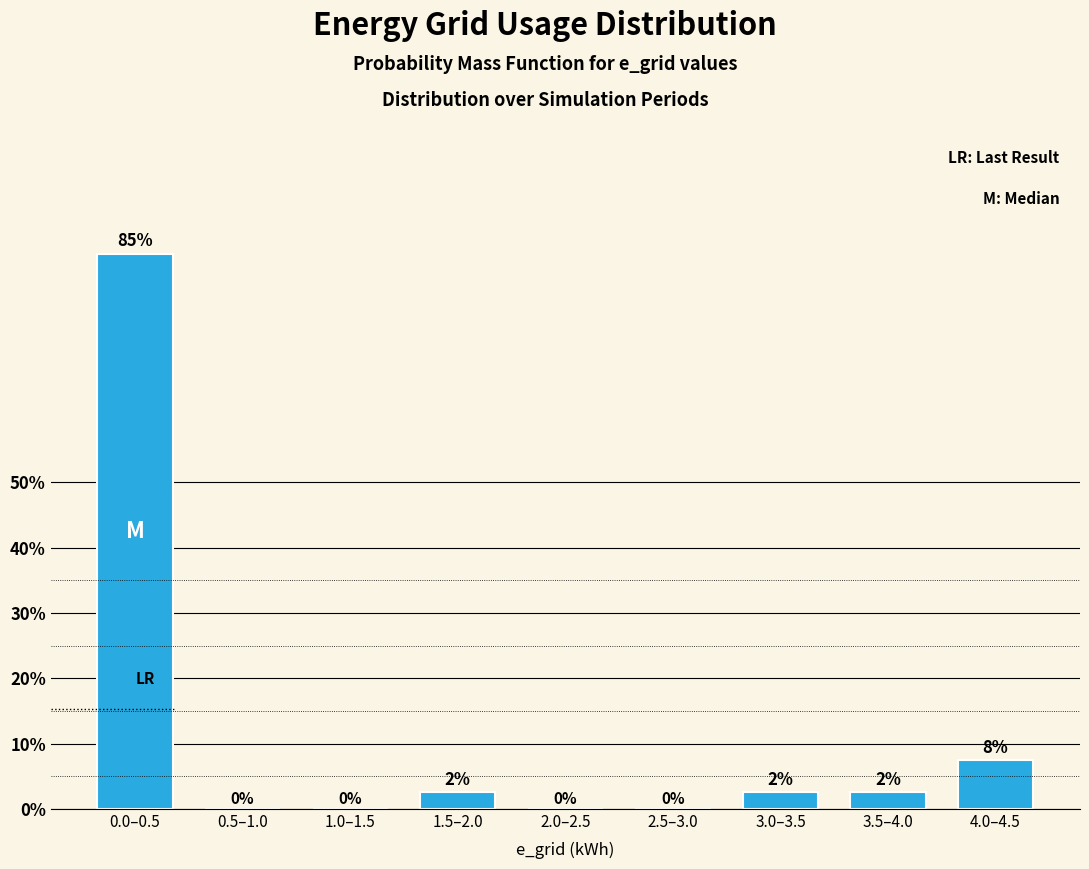

Where is the data nearest to the value 42?

4.0–4.5